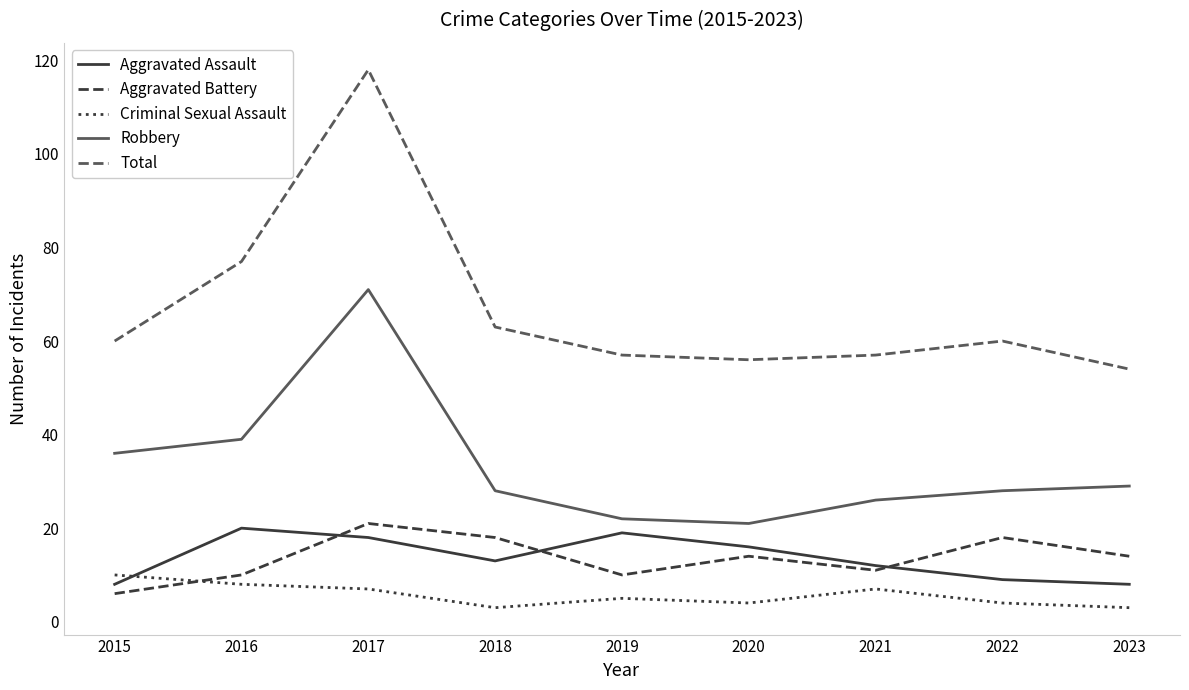

Where is Total nearest to the value 86?

2016